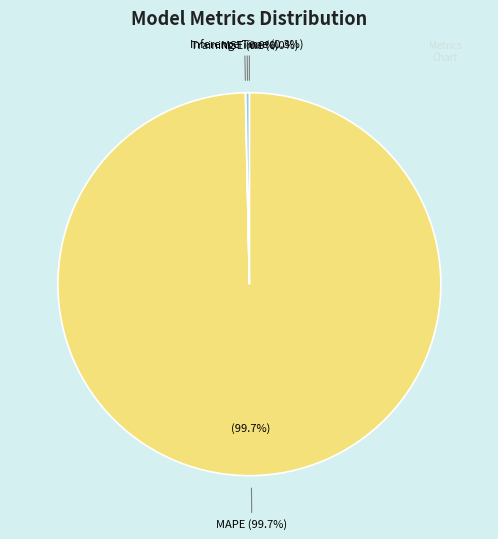

Count the number of slices in the pie.

4